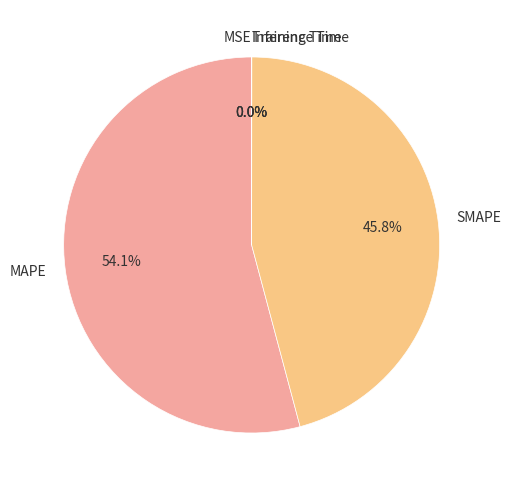

What is the largest slice in the pie chart?

MAPE